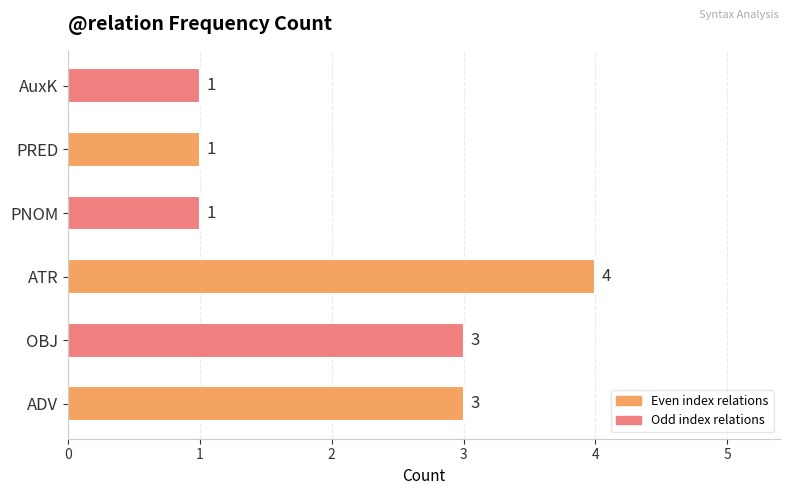

What is the ratio of the value at OBJ to the value at PRED?

3.0